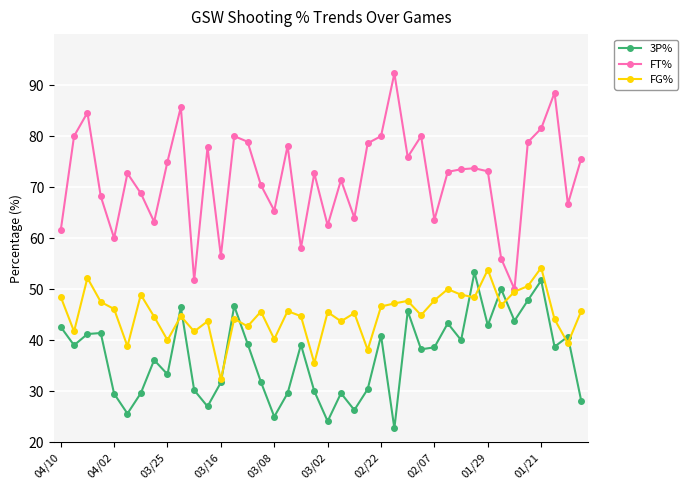

Does the chart display data point markers on the line(s)?

Yes